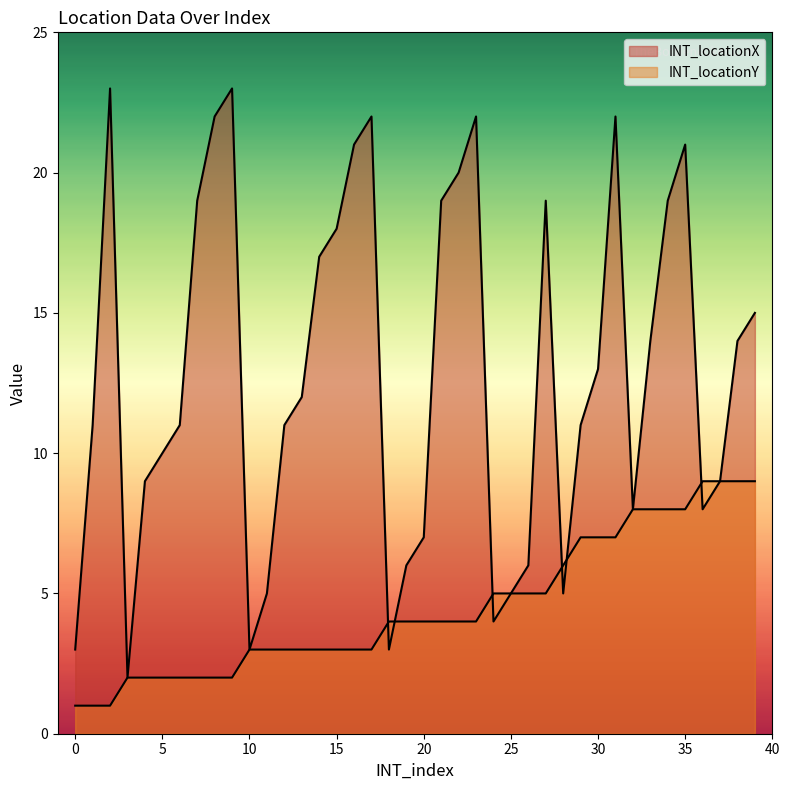

How many times do INT_locationX and INT_locationY cross each other?

6